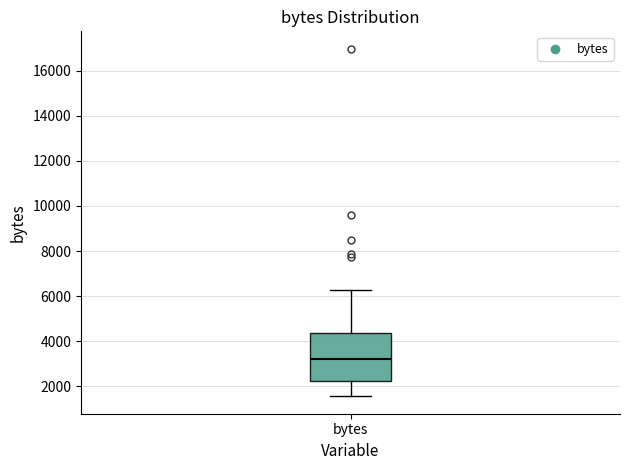

Read this box plot against the y-axis: the position of the median line, the range covered by the box, and the ends of both whiskers. The values are not printed on the chart, so give them approximately, as read against the axis.

median 3200, box 2200 to 4400, whiskers 1600 to 6200